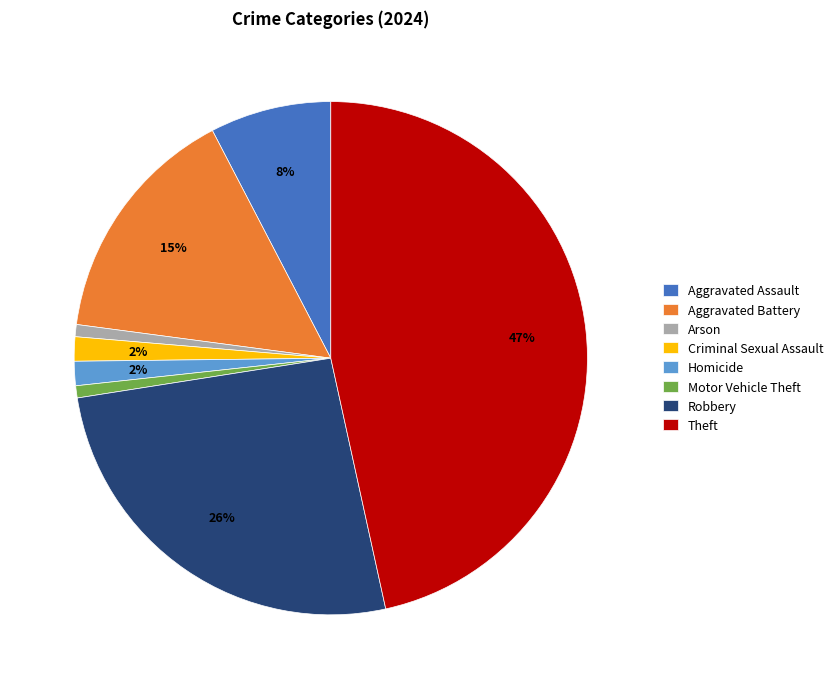

What percentage is the Arson slice, to the nearest percent?

1%